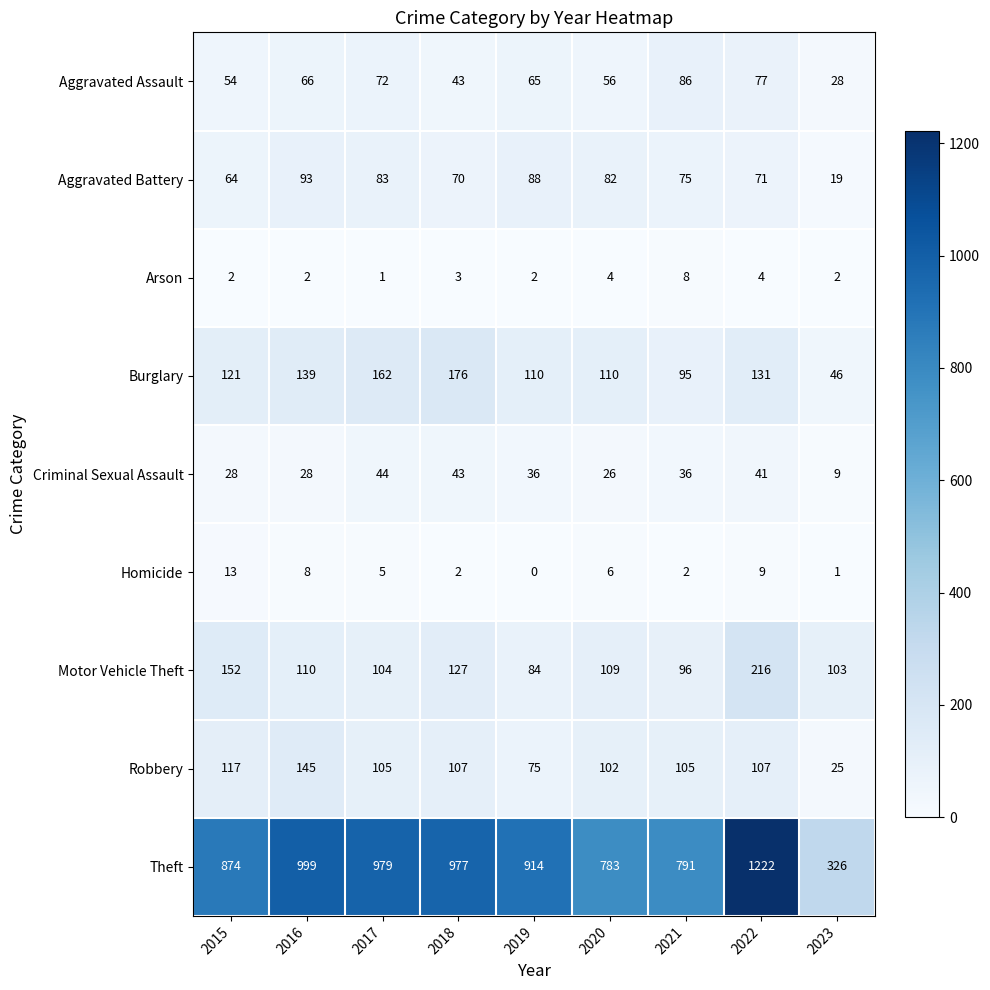

At which category does the chart reach its peak across all series?

2022